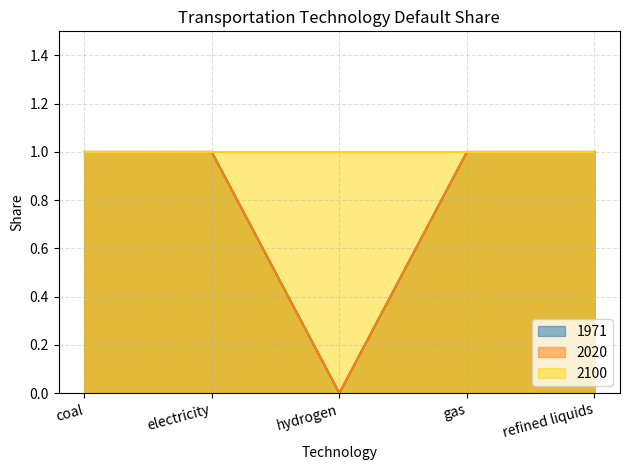

At which category is the sum across all series the highest?

coal